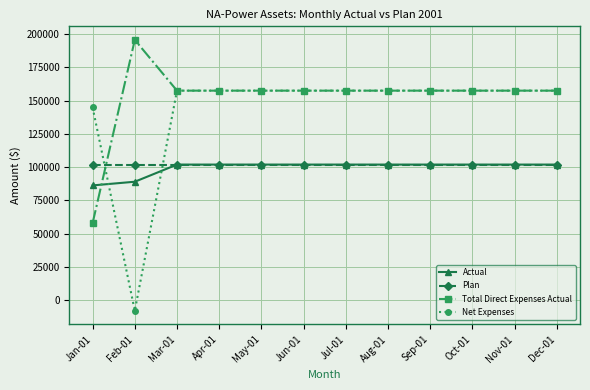

True or false: Plan and Net Expenses cross at least once.

True